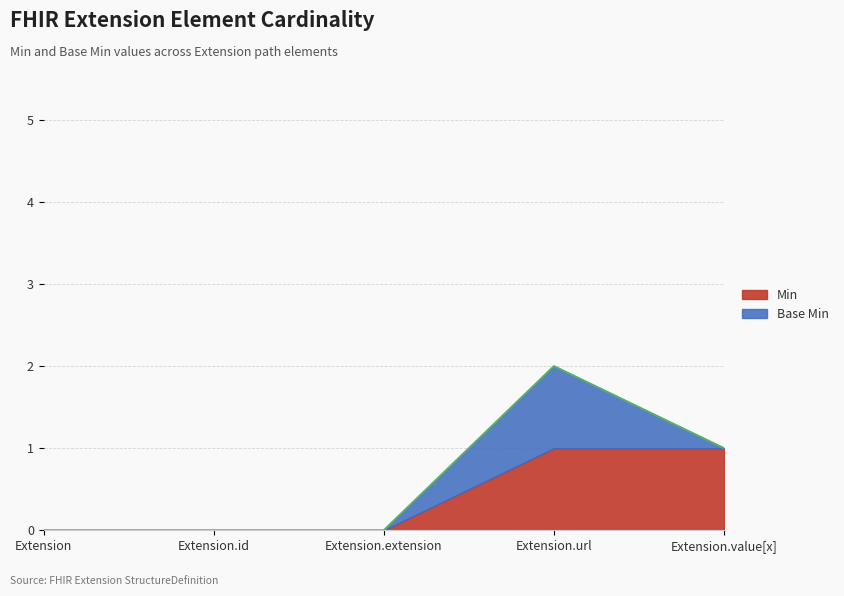

Is the value of Min at Extension.value[x] greater than the value of Base Min at Extension.value[x]?

Yes